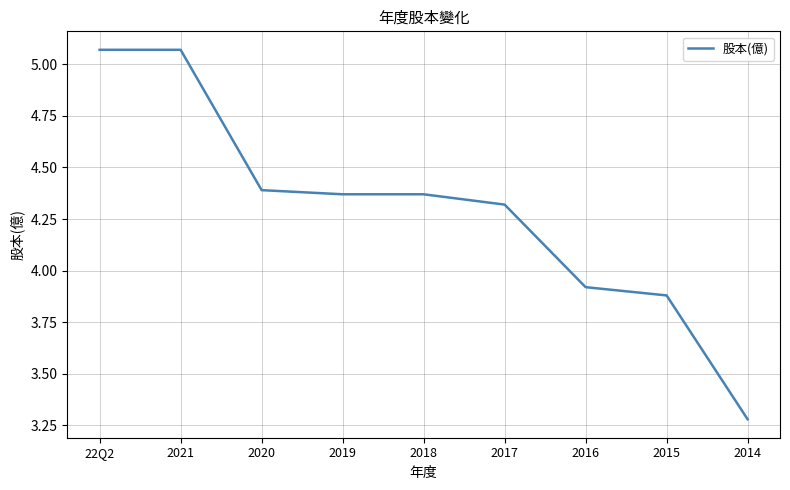

What is the difference between the second highest and second lowest values?

1.2